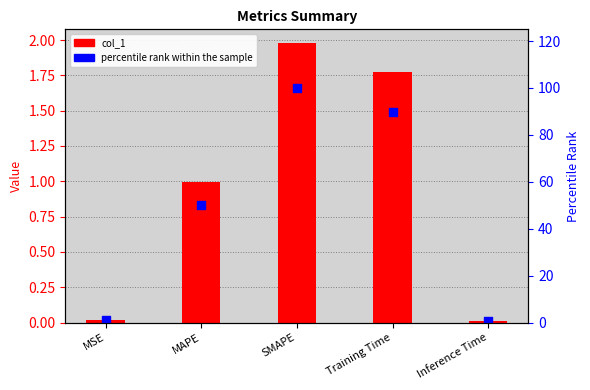

Is the value of col_1 at Inference Time greater than the value of percentile rank at Inference Time?

No